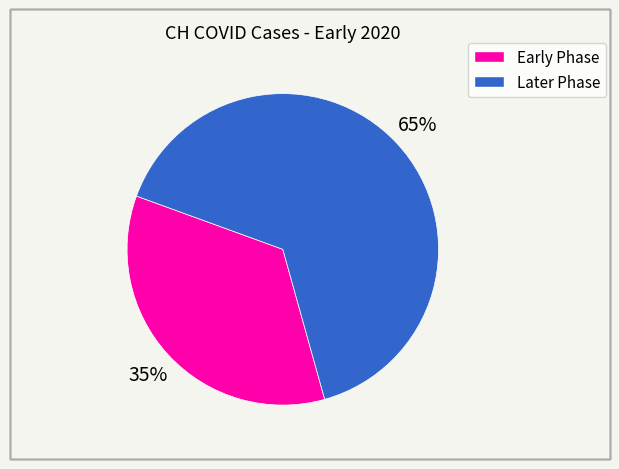

Does any single category account for the majority?

Yes